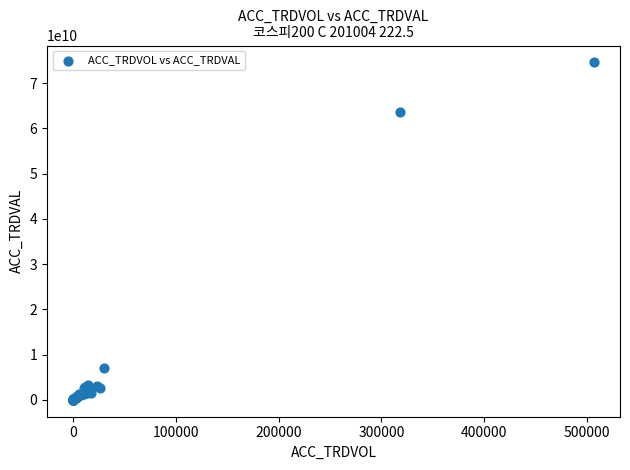

What Y value in the scatter plot is closest to 37296844500?

63604047000